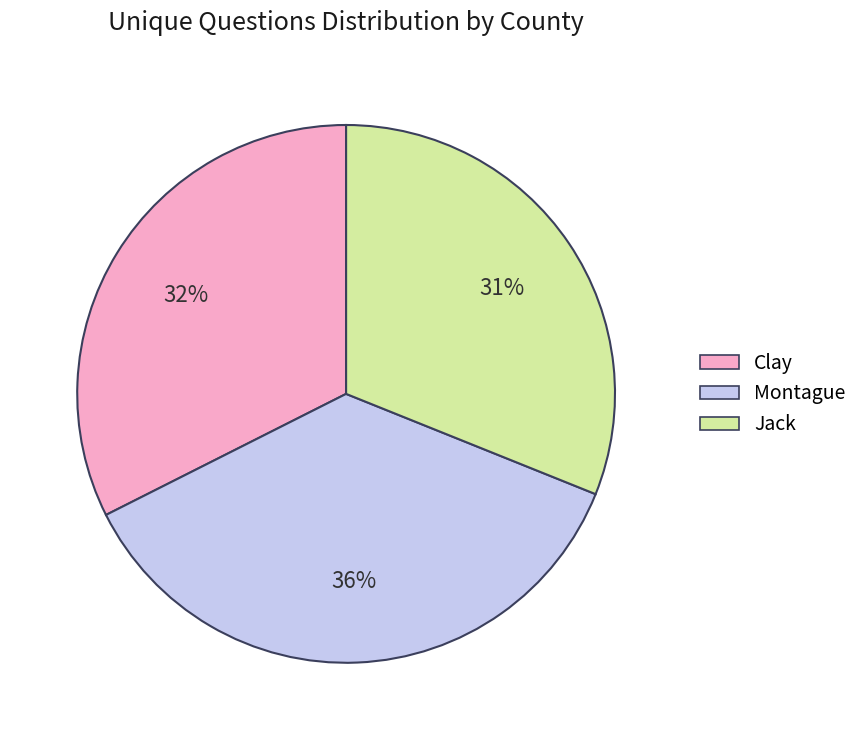

Does Montague represent more than half of the total?

No